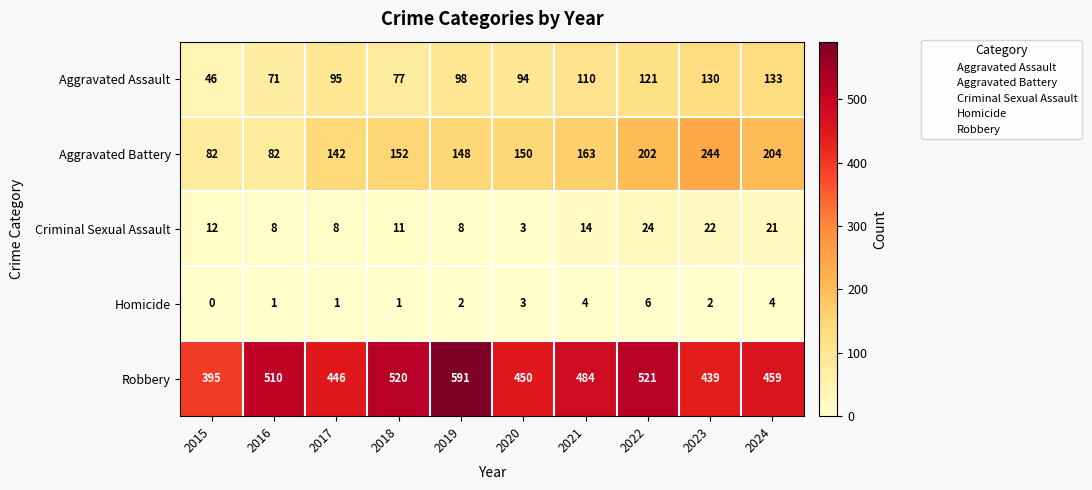

Which label corresponds to the largest value in the chart?

2019